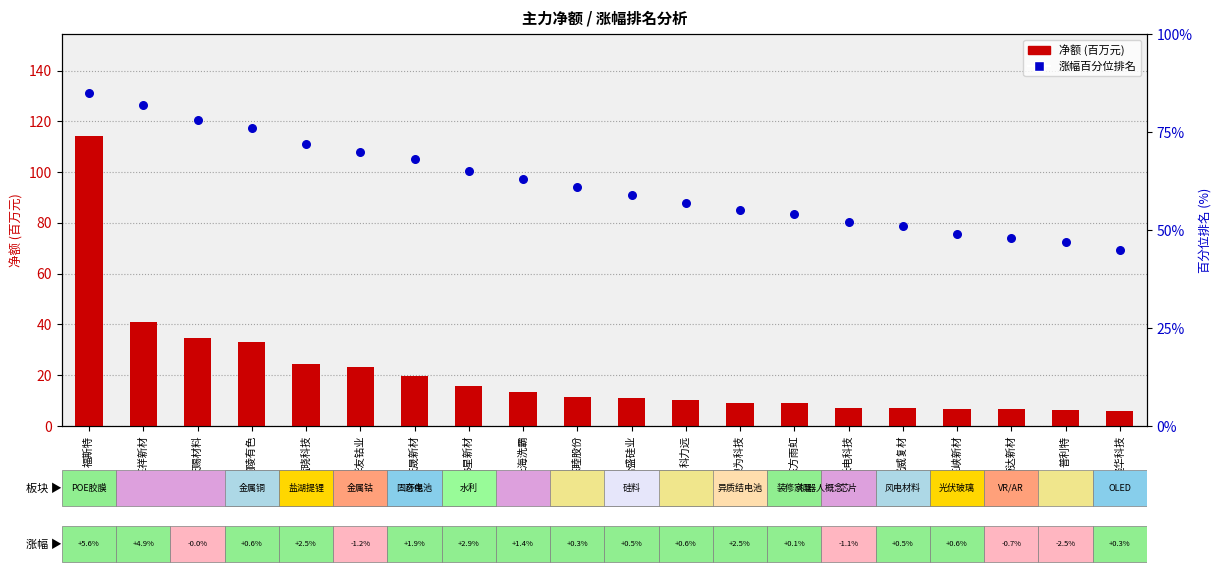

What are all the series names shown in the legend?

净额 (百万), 涨幅排名 (百分位)